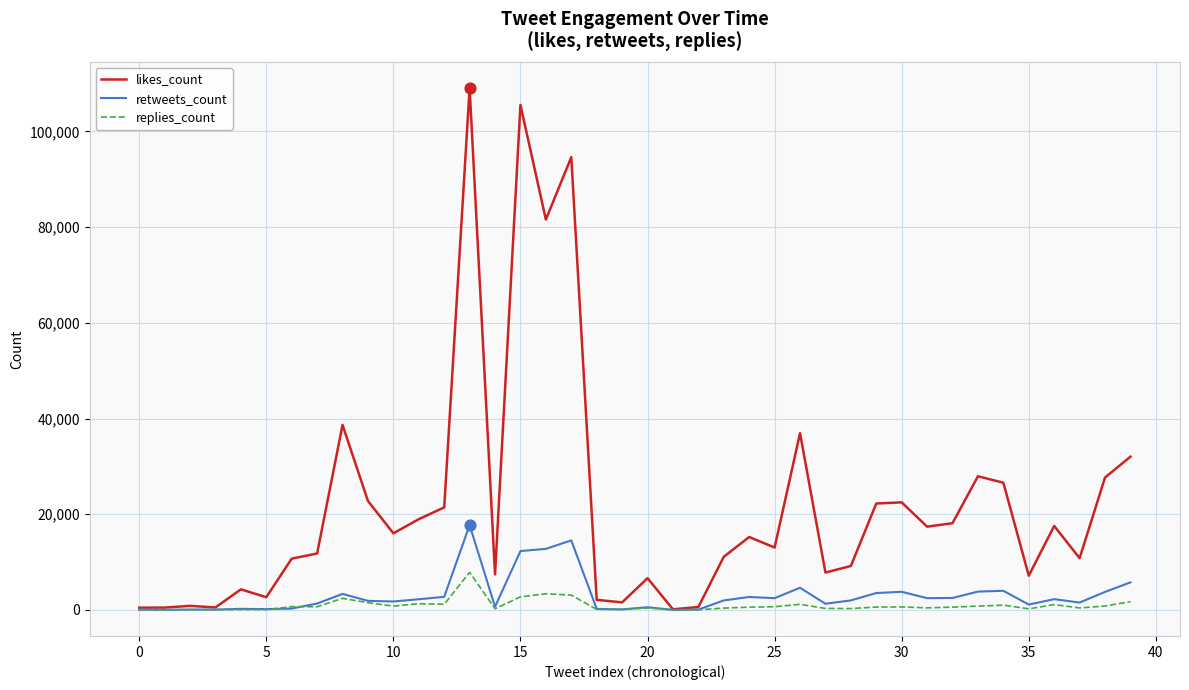

Which series has the largest range (max minus min)?

likes_count